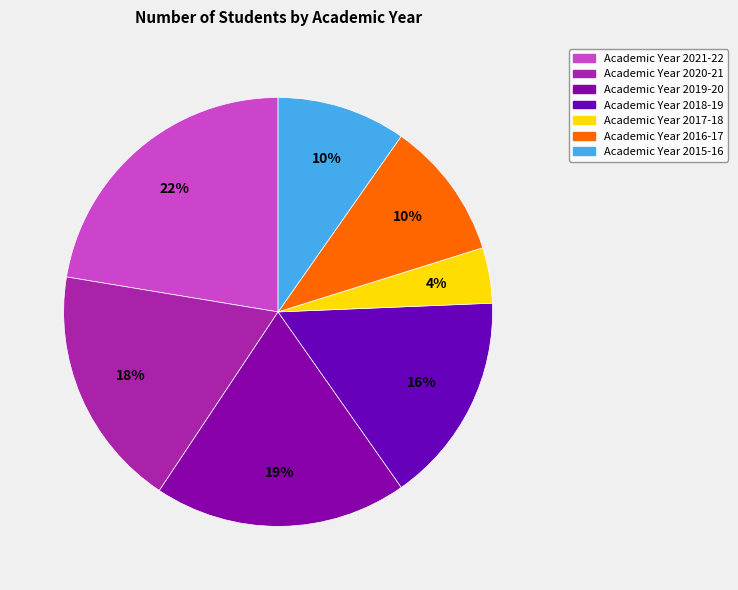

How many segments does this pie chart have?

7